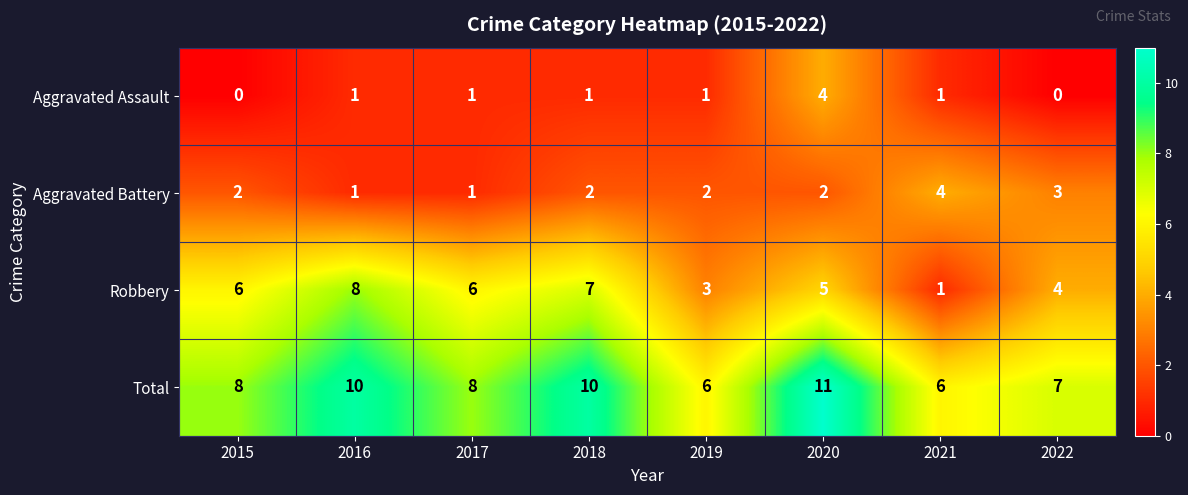

At 2015, list the series in order from largest to smallest.

Total, Robbery, Aggravated Battery, Aggravated Assault